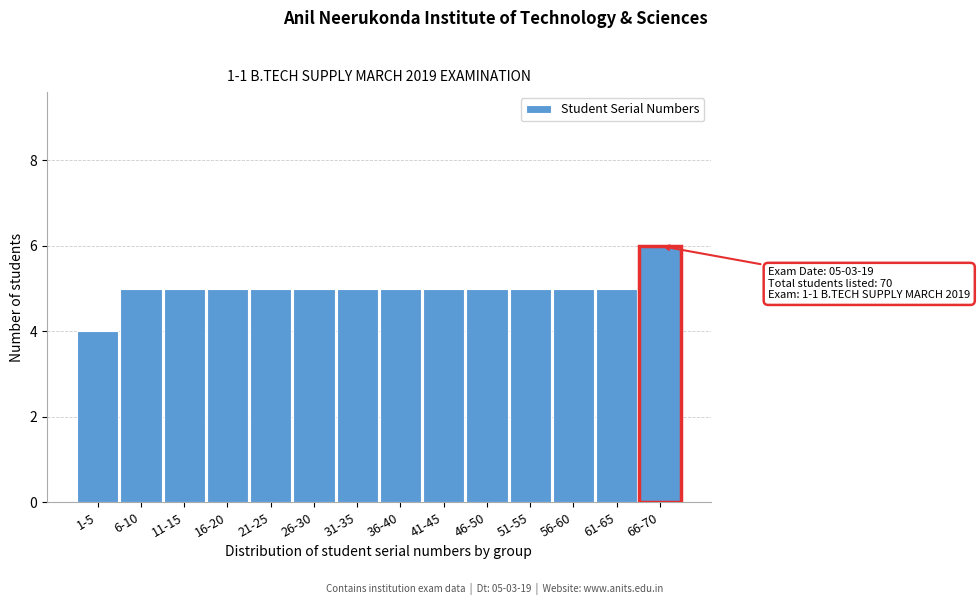

Reading left to right, extract all data points from this chart.

1-5=4	6-10=5	11-15=5	16-20=5	21-25=5	26-30=5	31-35=5	36-40=5	41-45=5	46-50=5	51-55=5	56-60=5	61-65=5	66-70=6